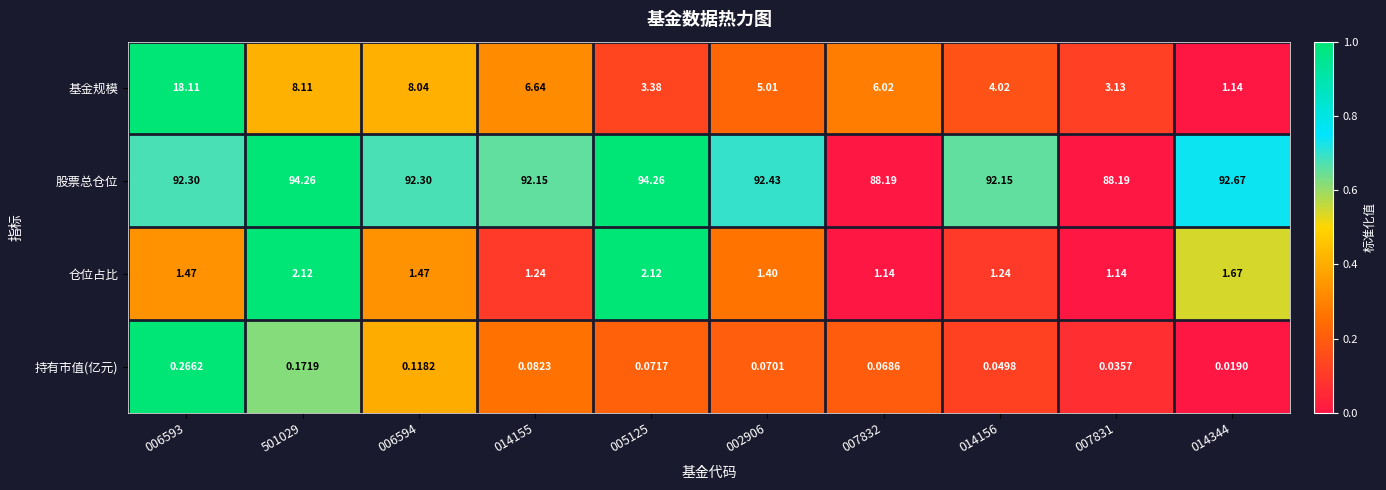

Between 006594 and 014344, which series saw the biggest shift?

基金规模